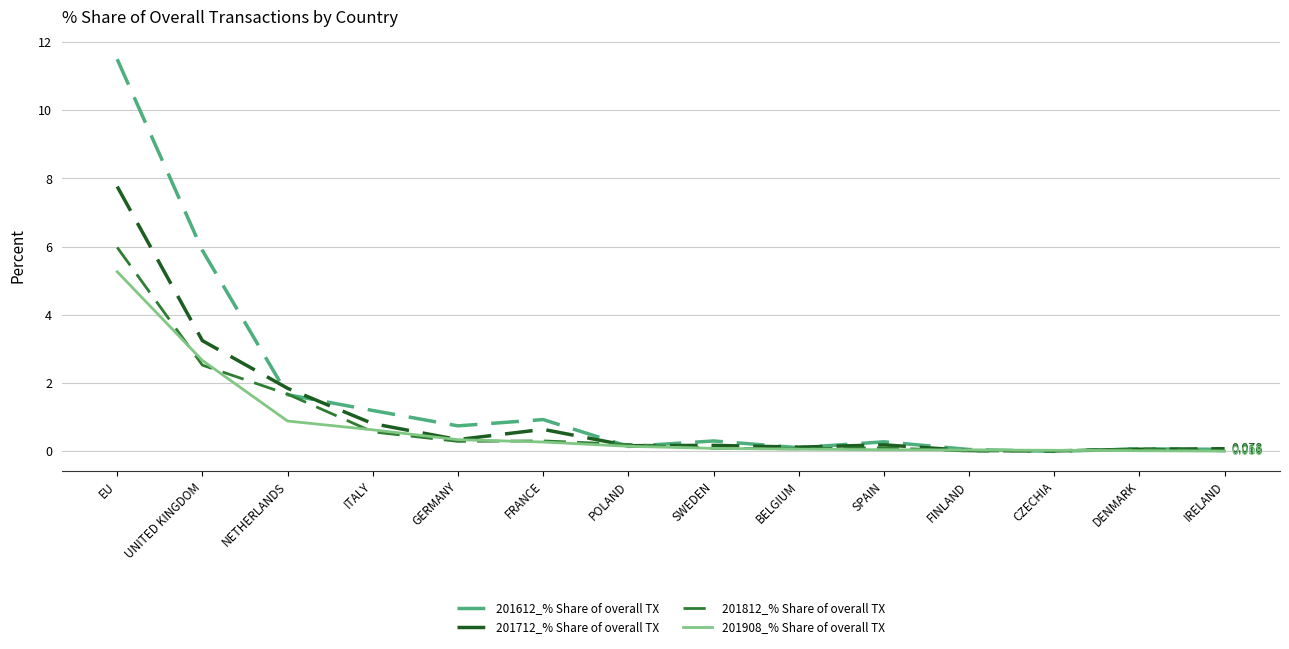

Count the number of data series in this chart.

4